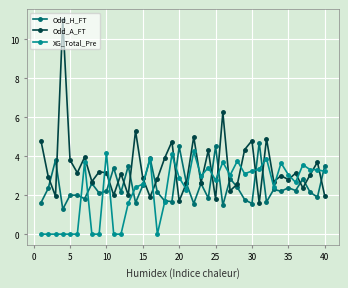

True or false: XG_Total_Pre and Odd_A_FT intersect in this chart.

True